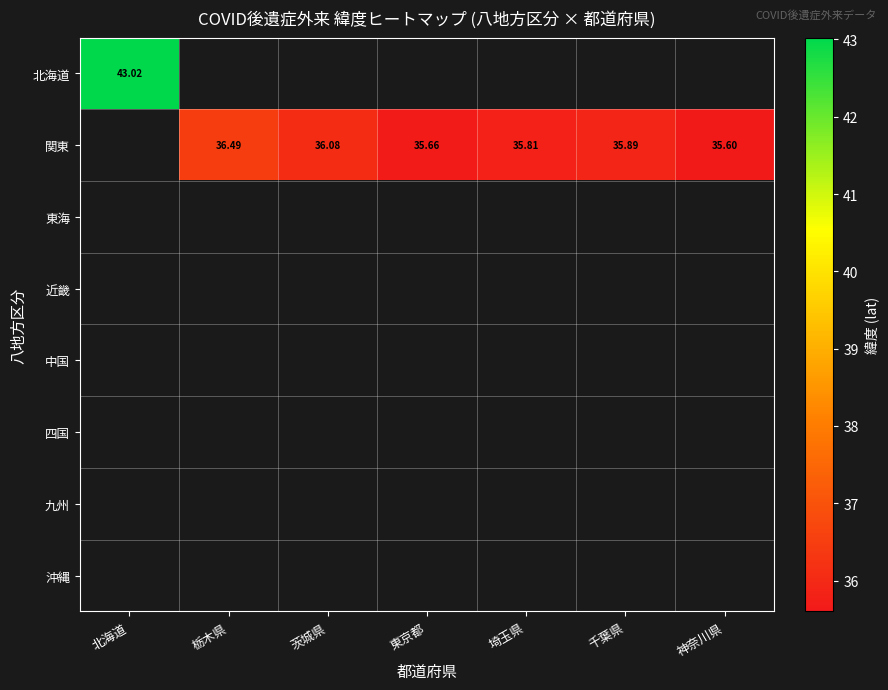

True or false: 関東 has a value of 52.9 at 東京都.

False